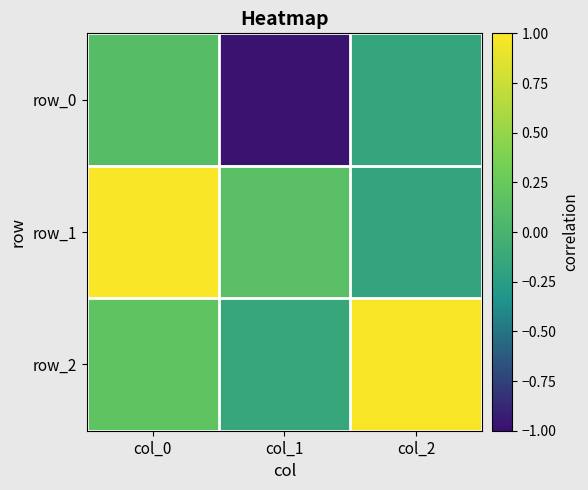

What is the minimum value for row_1?

-0.2